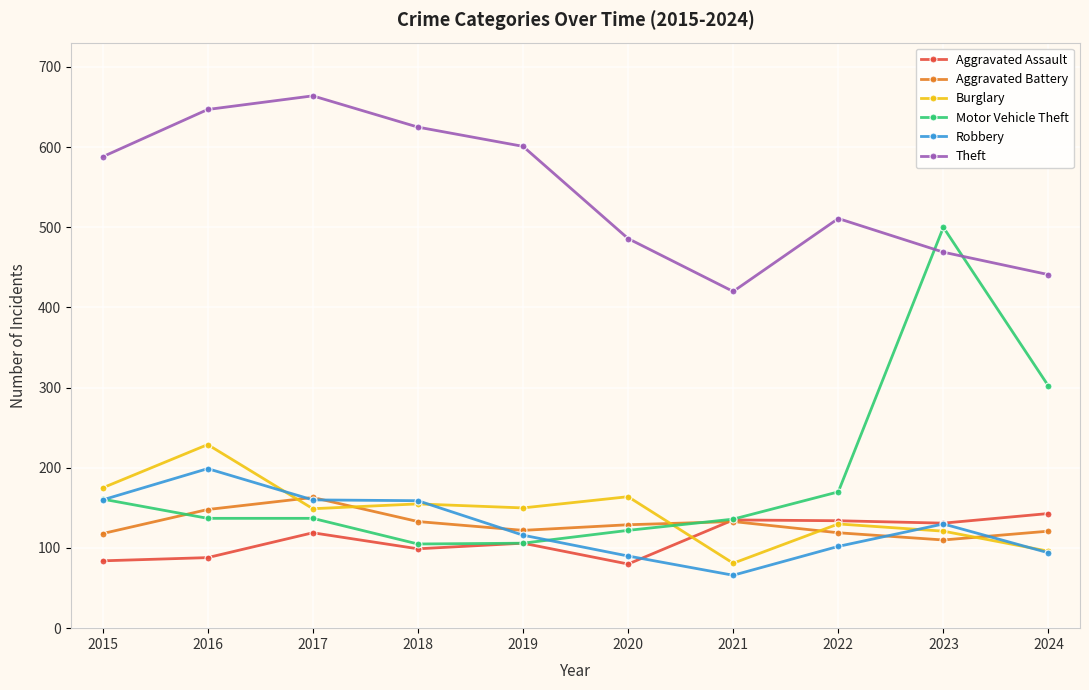

What is the approximate value of Robbery at 2017?

160